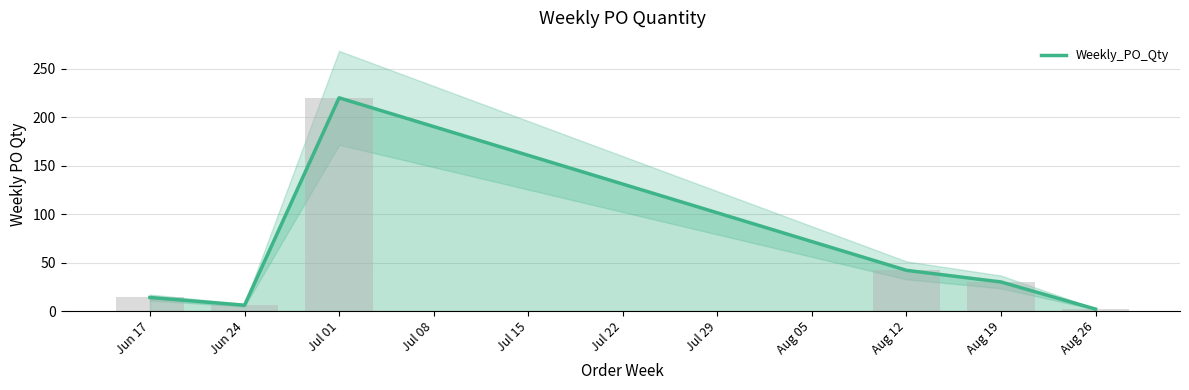

Are the bars grouped side by side (vs. stacked)?

No